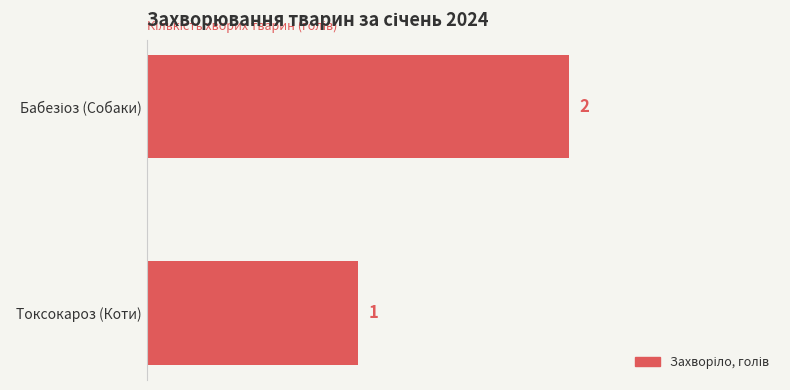

What is the label of the 1st bar from the bottom?

Токсокароз (Коти)